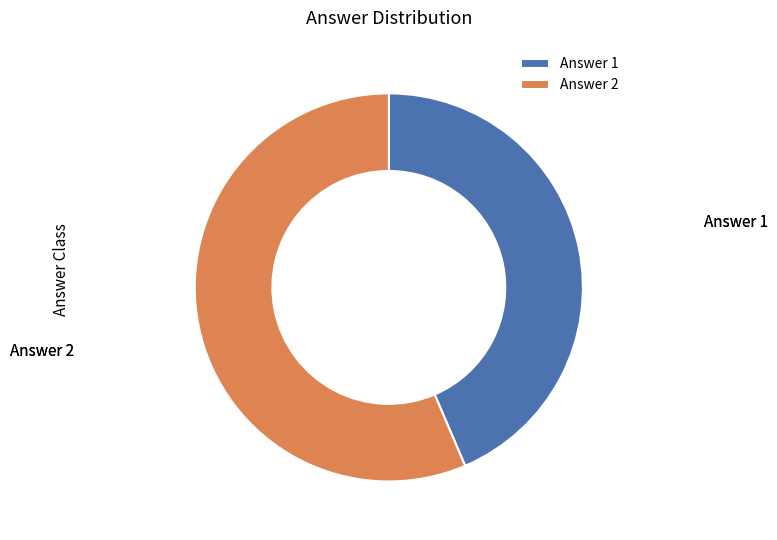

What is the smallest slice in the pie chart?

Answer 1